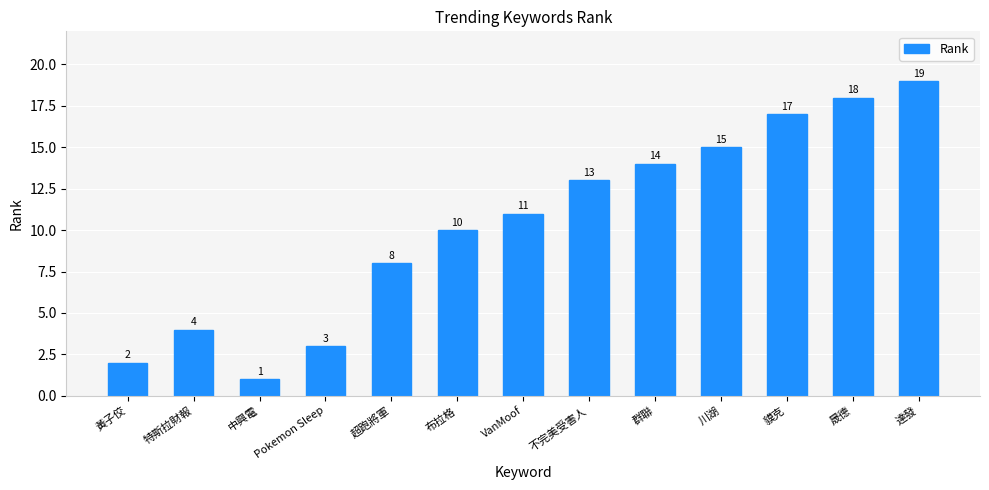

What is the change in value from 中興電 to 布拉格?

+9